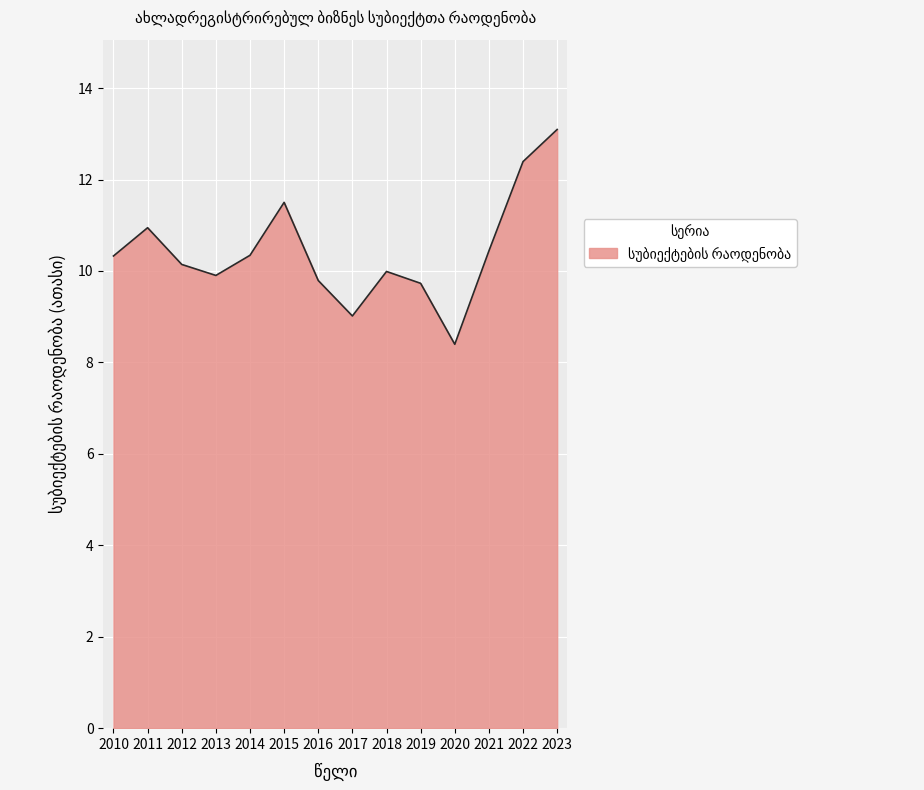

Approximately how many times larger is the value at 2012 compared to 2023?

0.8